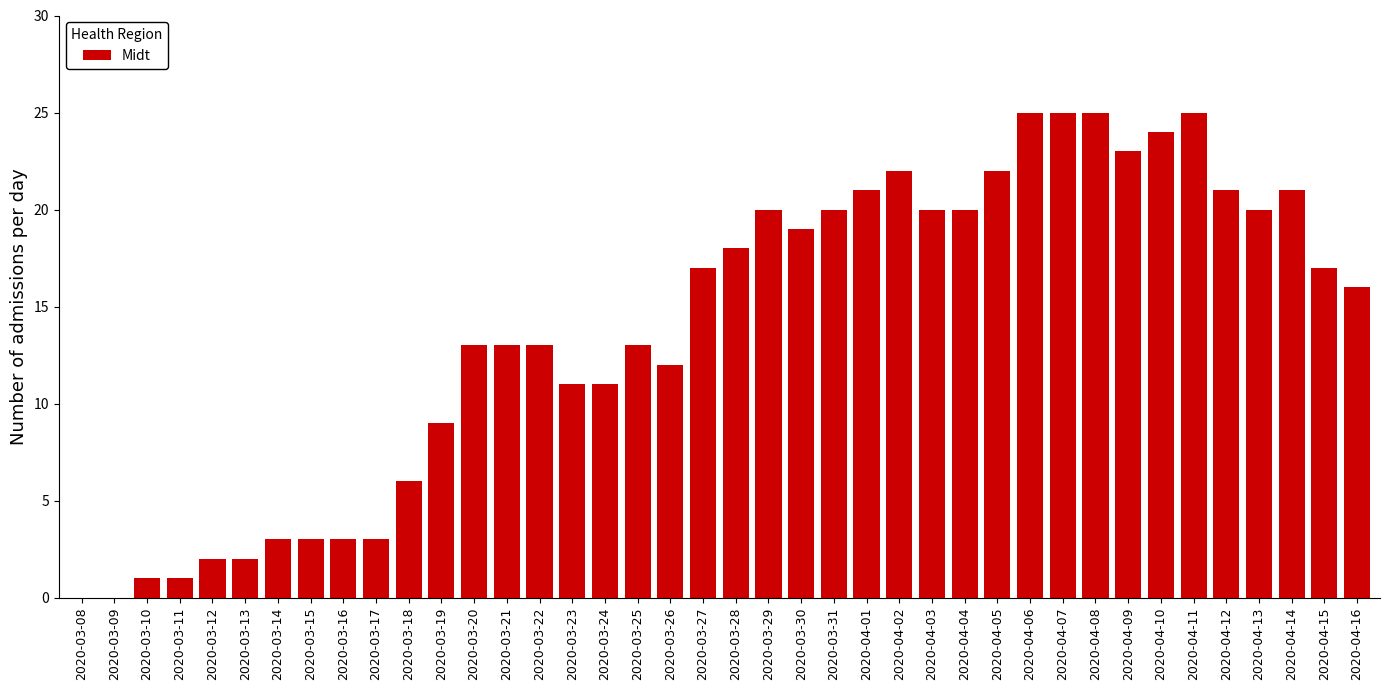

Reading left to right, extract all data points from this chart.

0	0	1	1	2	2	3	3	3	3	6	9	13	13	13	11	11	13	12	17	18	20	19	20	21	22	20	20	22	25	25	25	23	24	25	21	20	21	17	16